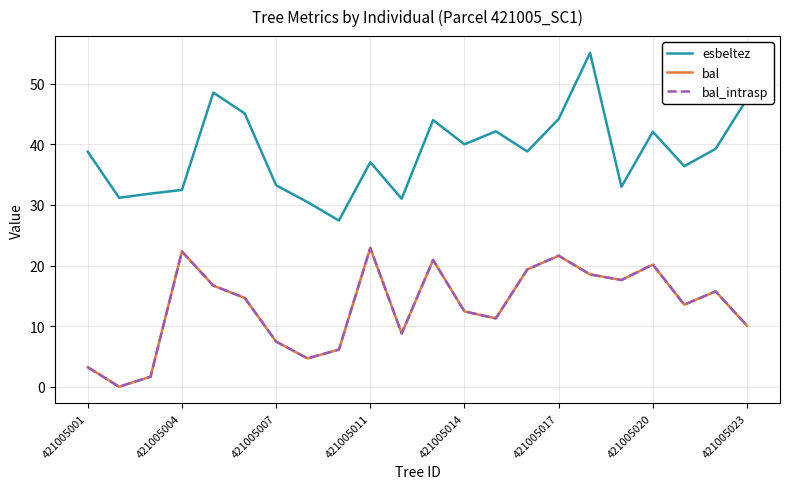

True or false: bal and esbeltez intersect in this chart.

False